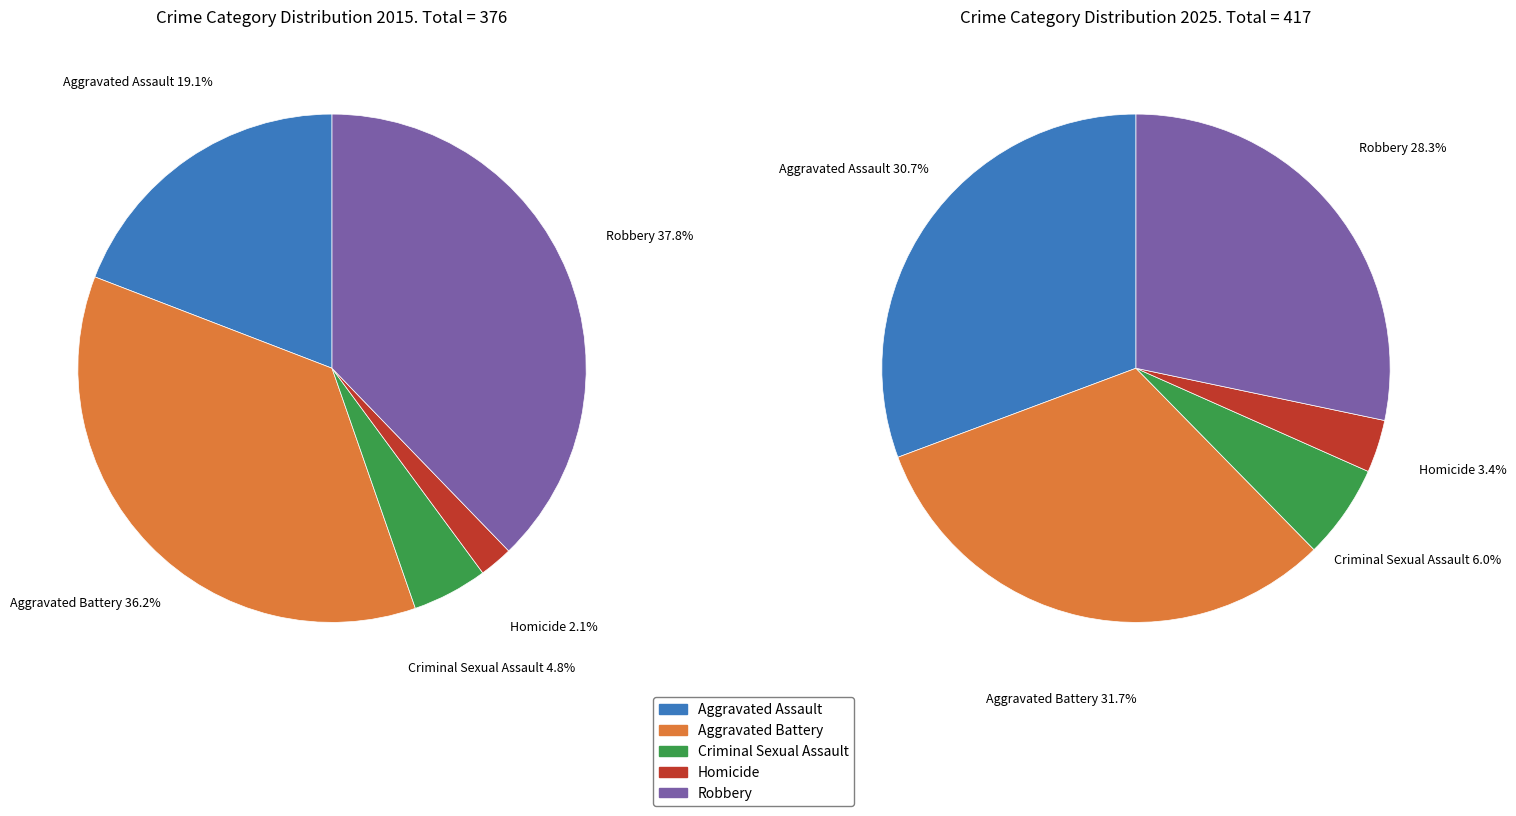

The 4 slice represents 38% of the pie. True or false?

True